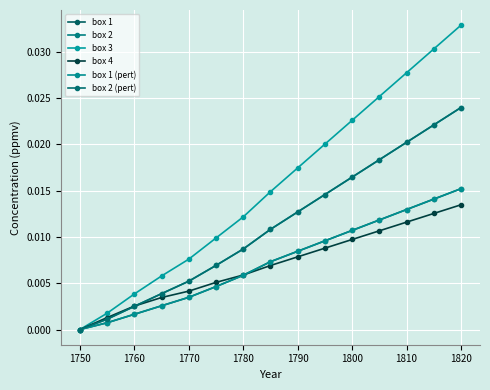

Is this an area chart (filled region under the line)?

No